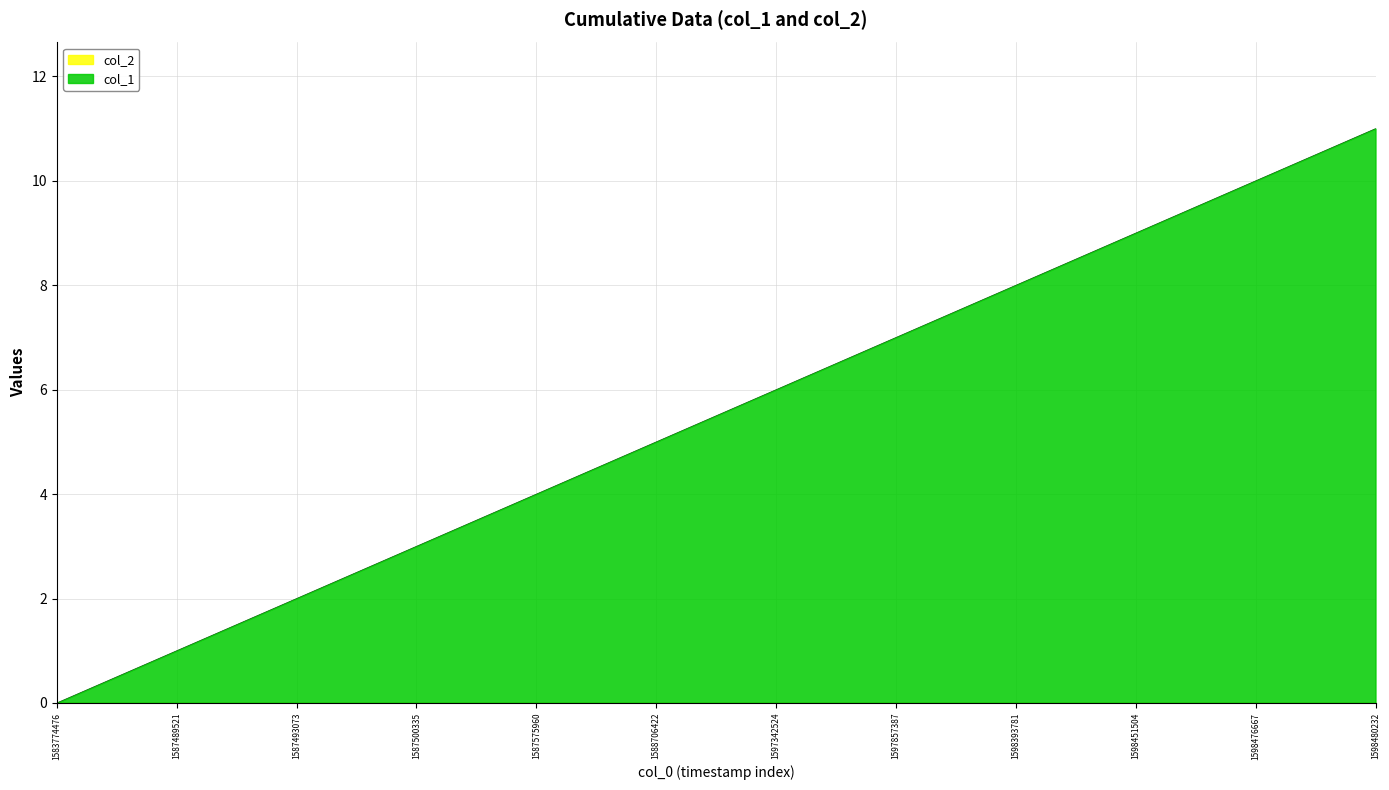

What is the difference between the second highest and minimum values?

10